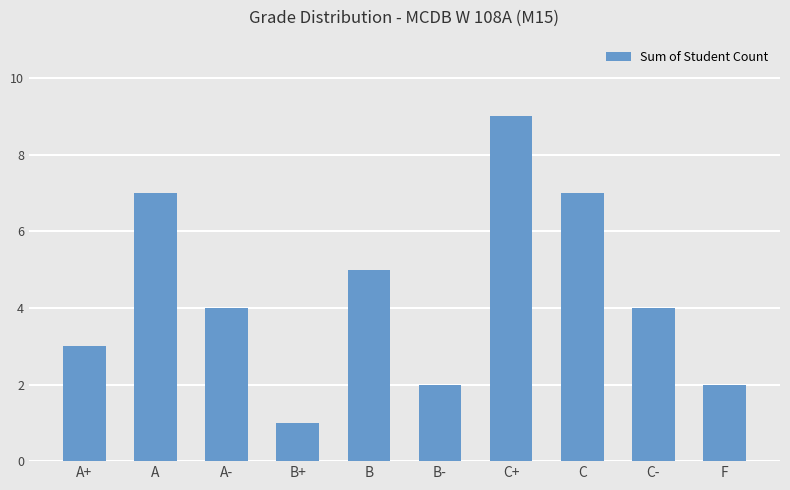

What is the smallest value displayed?

1